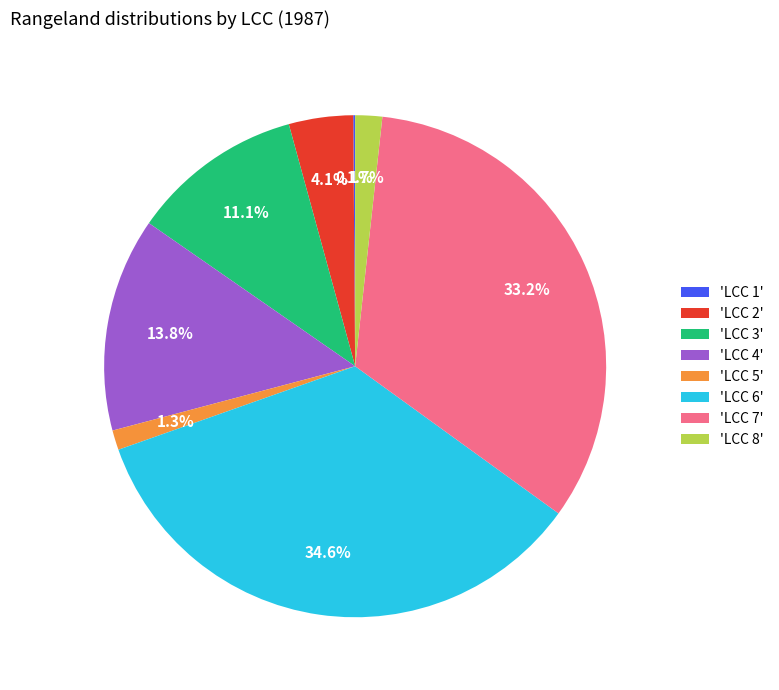

Which category has the biggest portion of the pie?

'LCC 6'